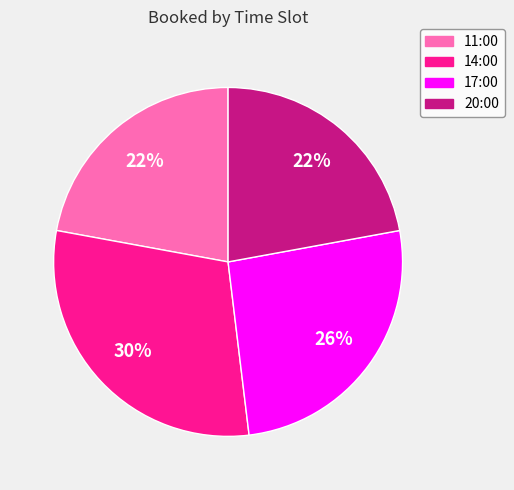

What is the ratio of the value at 20:00 to the value at 14:00?

0.7